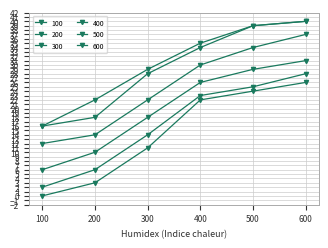

Which series has the largest total across all categories?

100